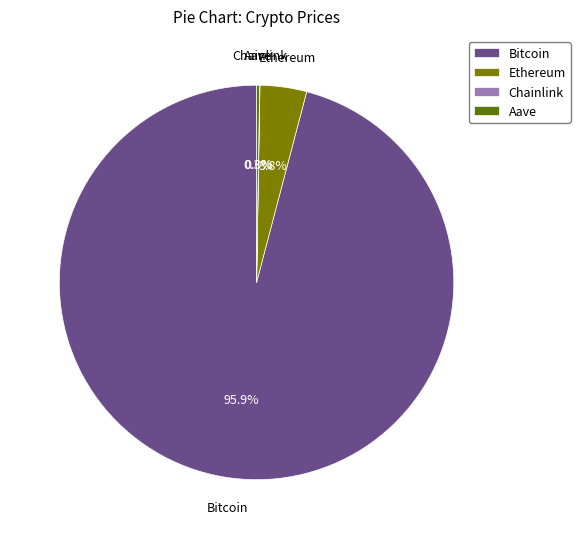

What percentage is NOT represented by Ethereum?

96.2%